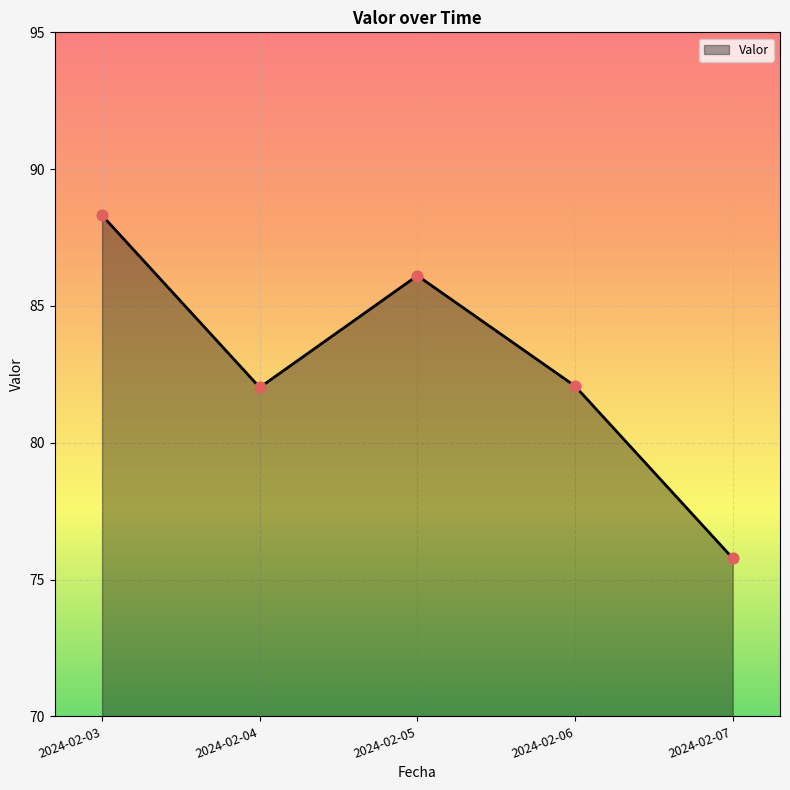

Between 2024-02-03 and 2024-02-06, which is larger?

2024-02-03